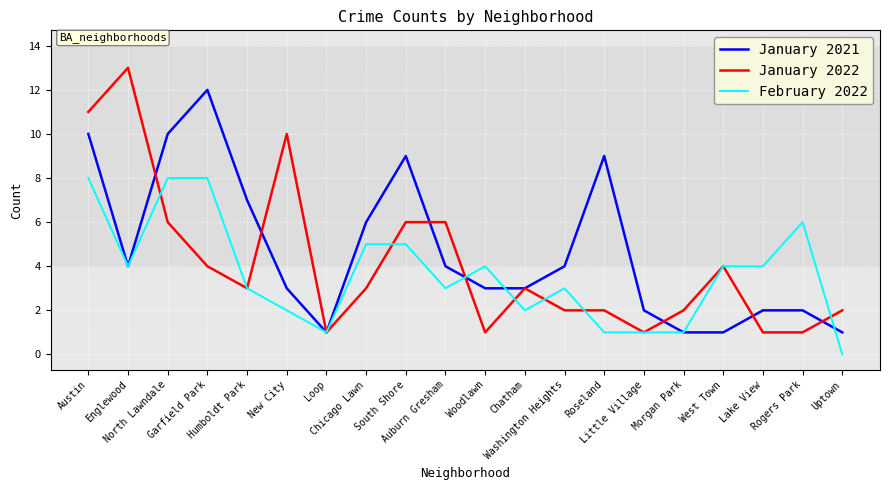

Does the chart display data point markers on the line(s)?

No